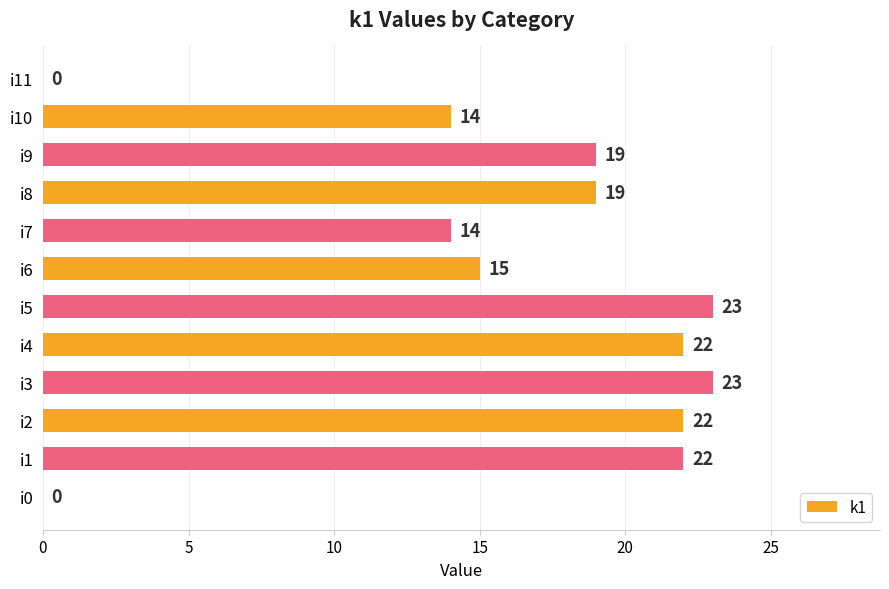

True or false: the data shows 22 at i4.

True